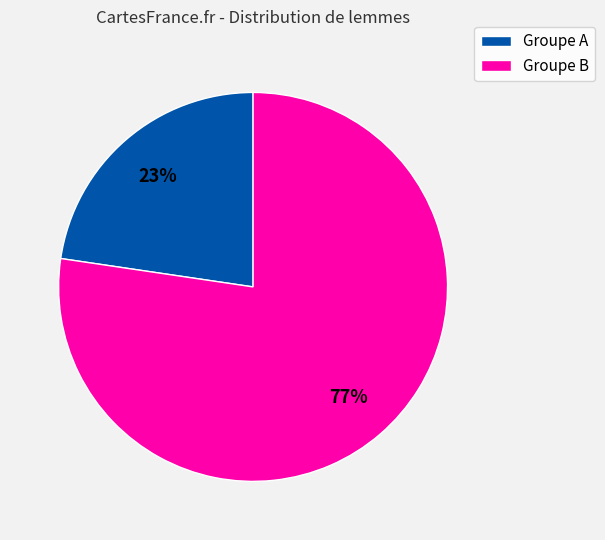

To the nearest percent, what is the average slice percentage?

50%